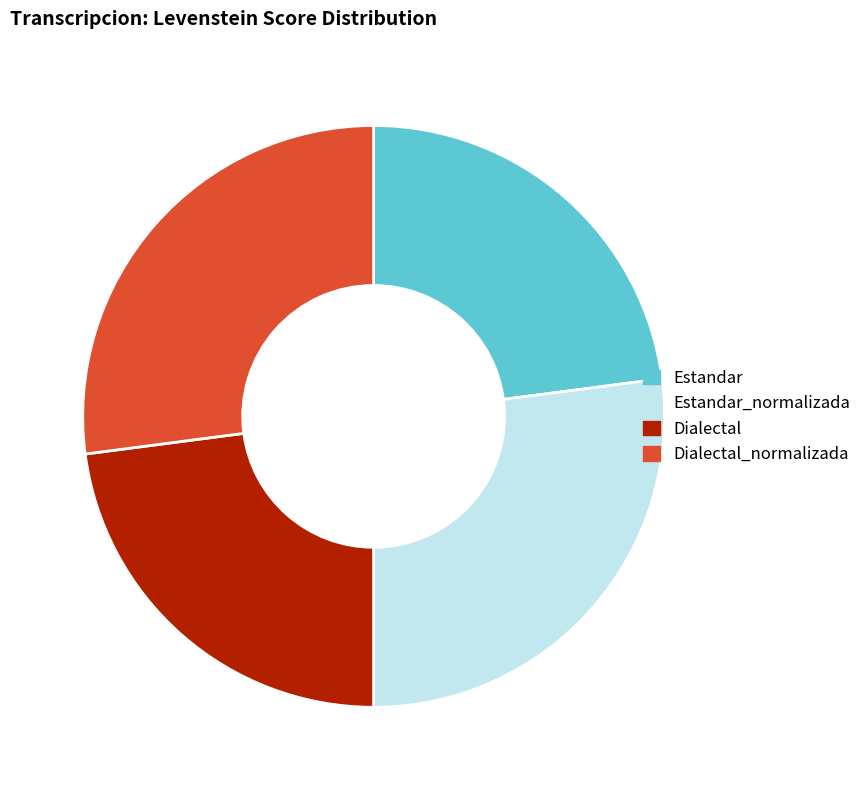

Does any single category account for the majority?

No